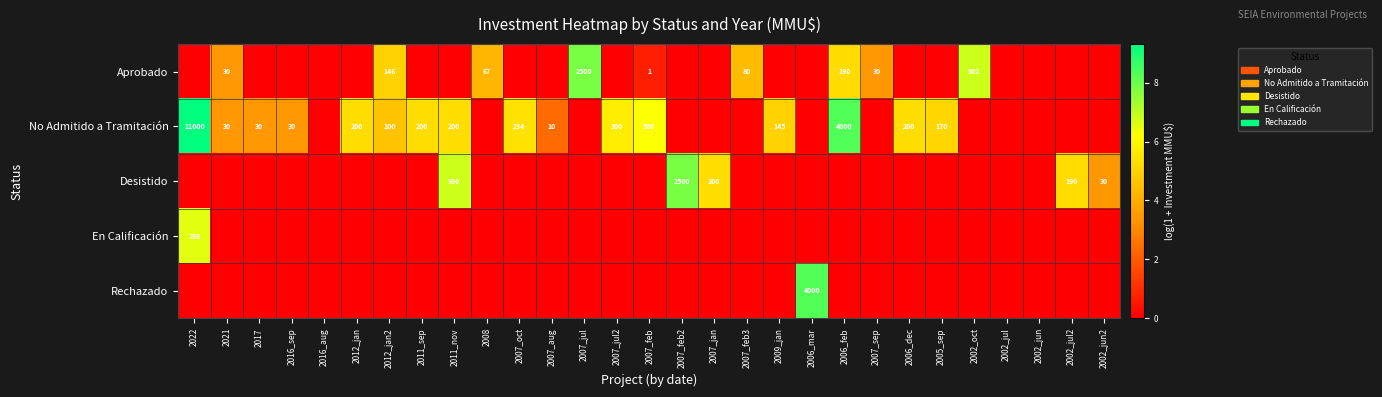

Is the value of En Calificación at 2022 greater than the value of No Admitido a Tramitación at 2007_oct?

Yes